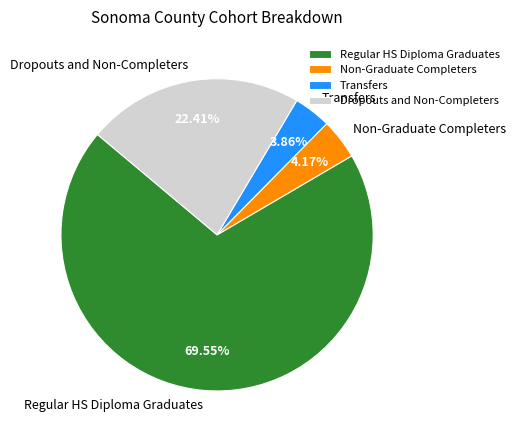

True or false: Dropouts and Non-Completers accounts for 32% of the total.

False